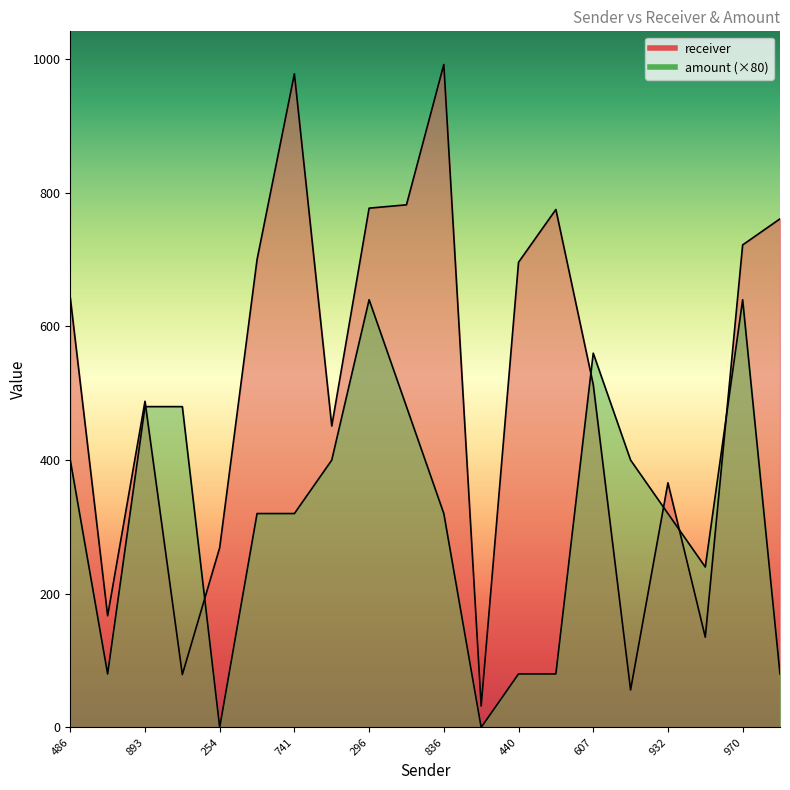

What is the difference between the highest and lowest values at 607?

47